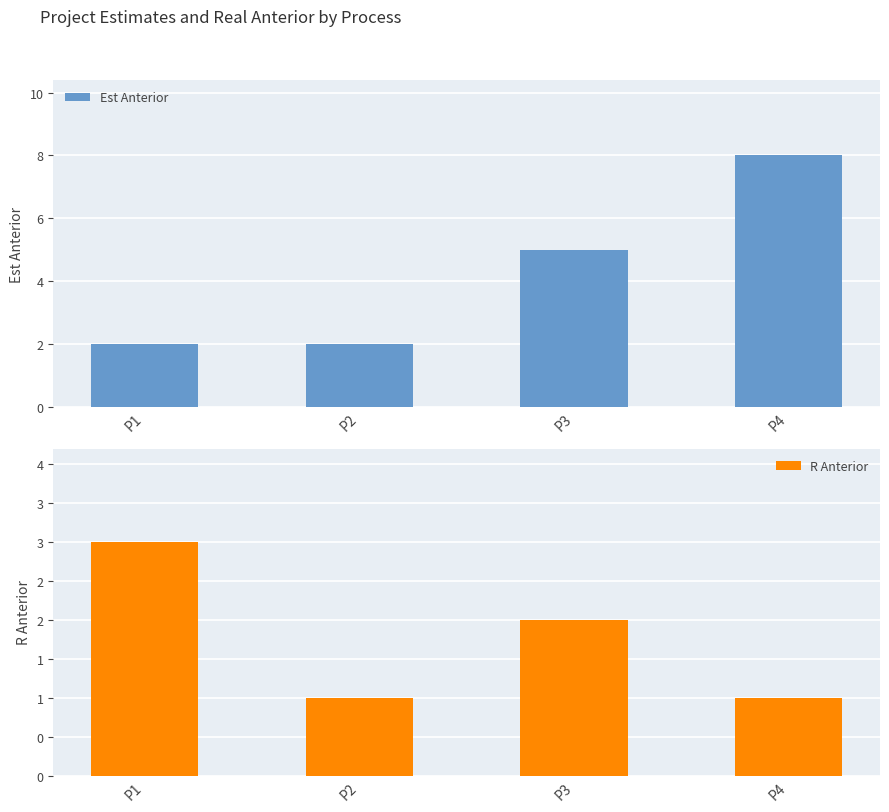

Read the Est Anterior value at P2.

2